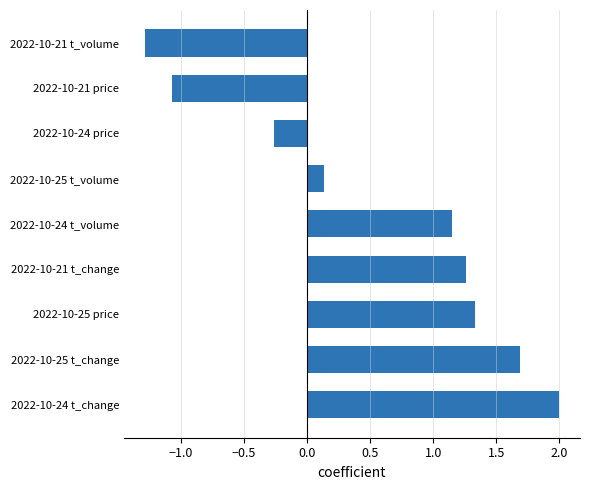

Which category has the lowest value across all series?

2022-10-21 t_volume